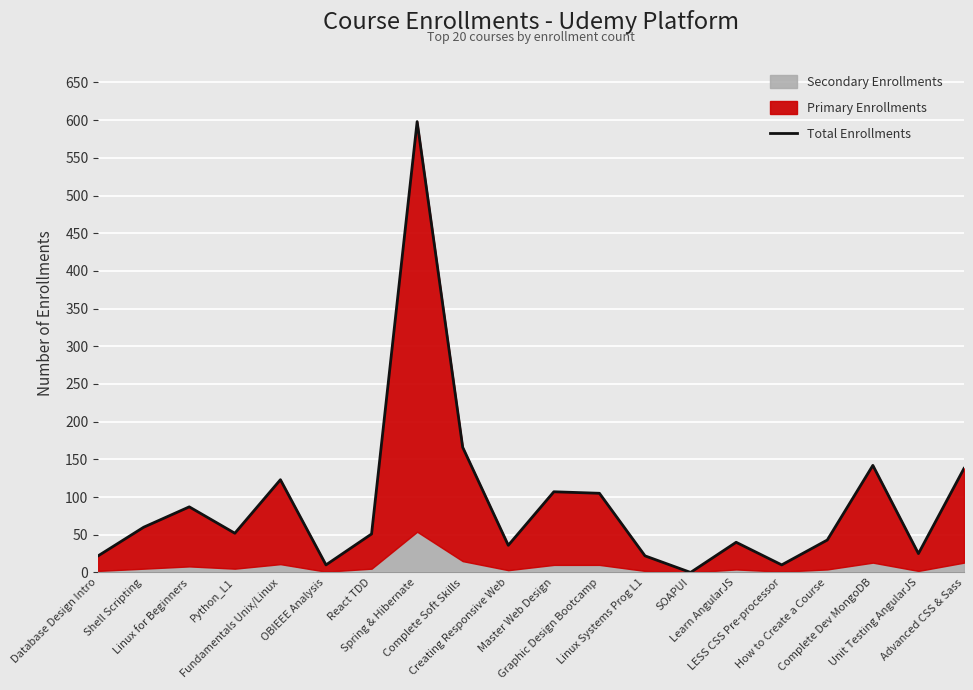

At which label does the data first exceed 52?

Shell Scripting